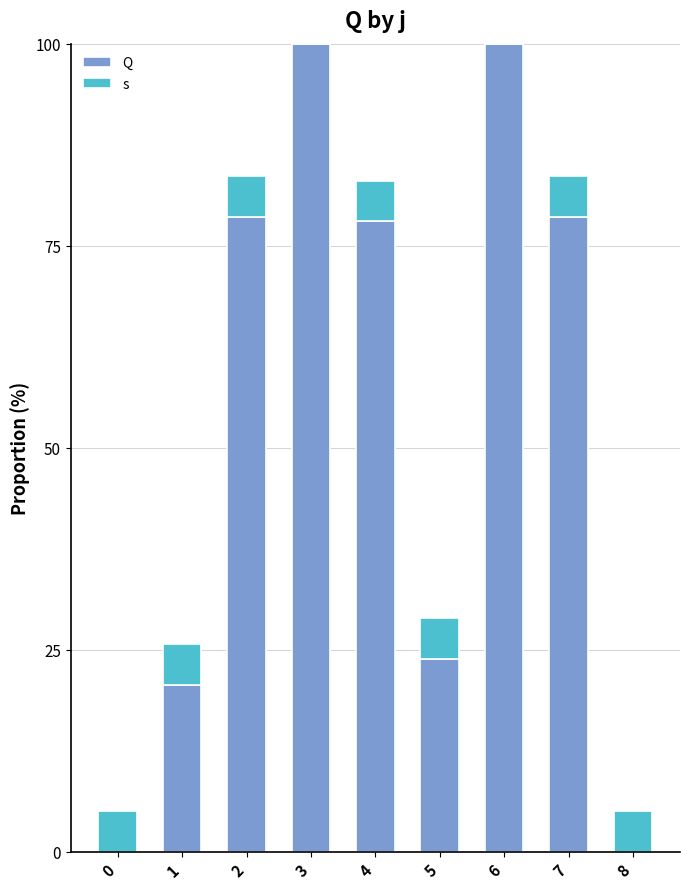

How many series are shown in this chart?

2